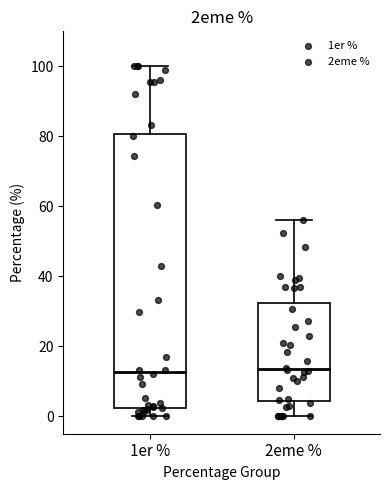

Reading left to right, read every box against the y-axis: the position of its median line, the range the box covers, and the ends of its whiskers. The values are not printed on the chart, so give them approximately, as read against the axis.

1er %: median 12, box 2 to 80, whiskers 0 to 100
2eme %: median 14, box 4 to 32, whiskers 0 to 56